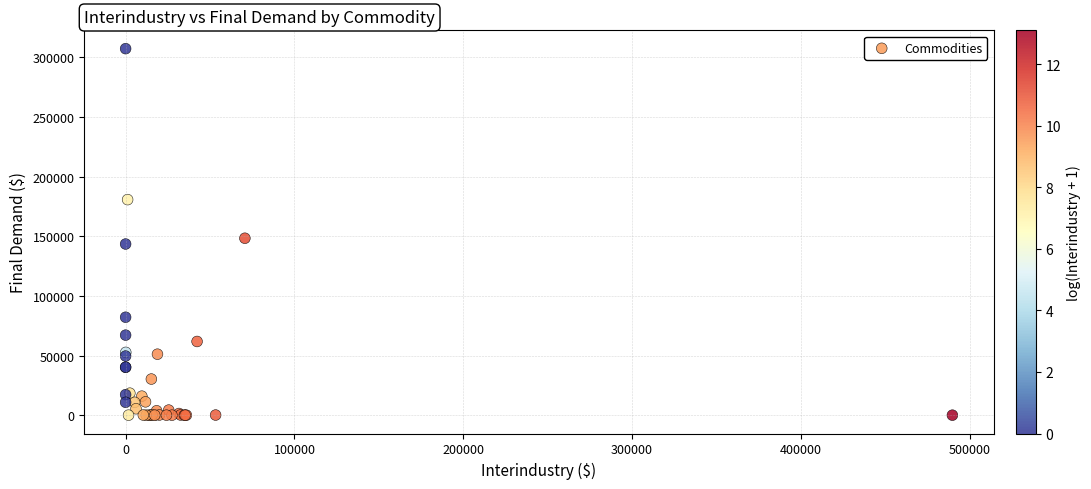

What Y value in the scatter plot is closest to 153591?

148295